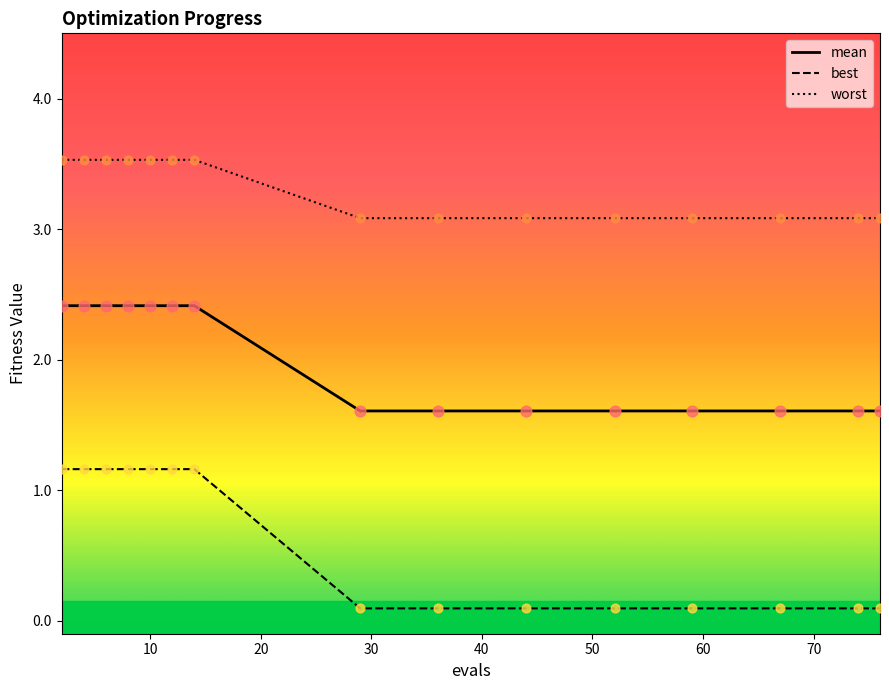

Which series has the largest Y range (max minus min)?

best